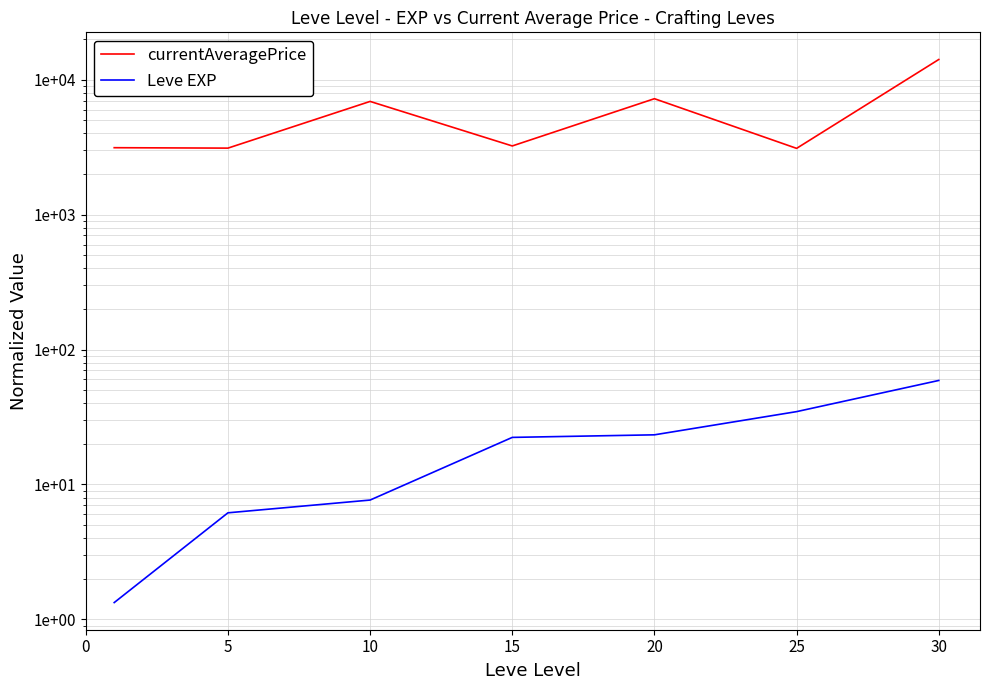

What is the maximum value for currentAveragePrice?

14105.5